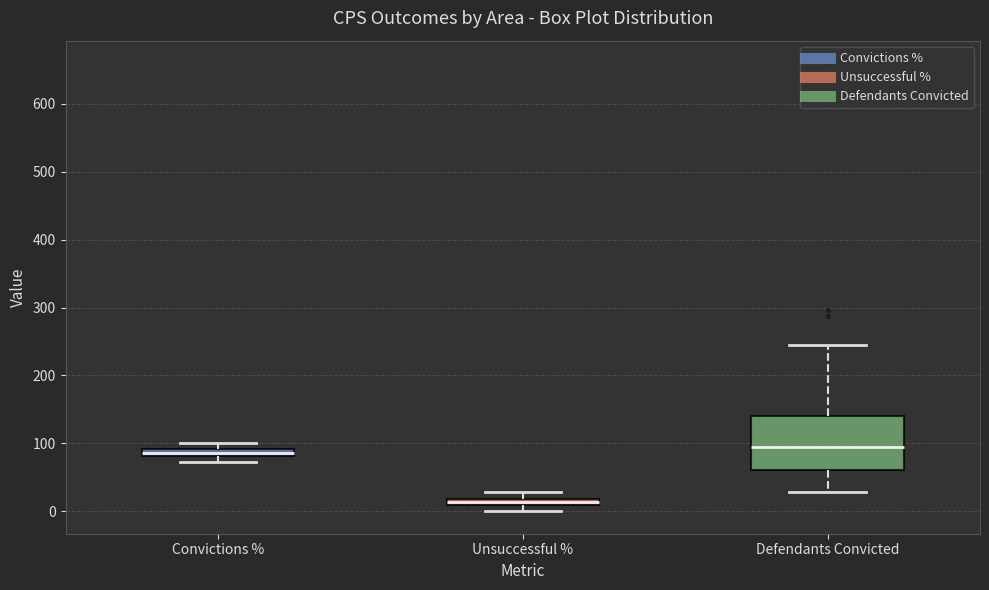

Which box's median line is the lowest?

Unsuccessful %